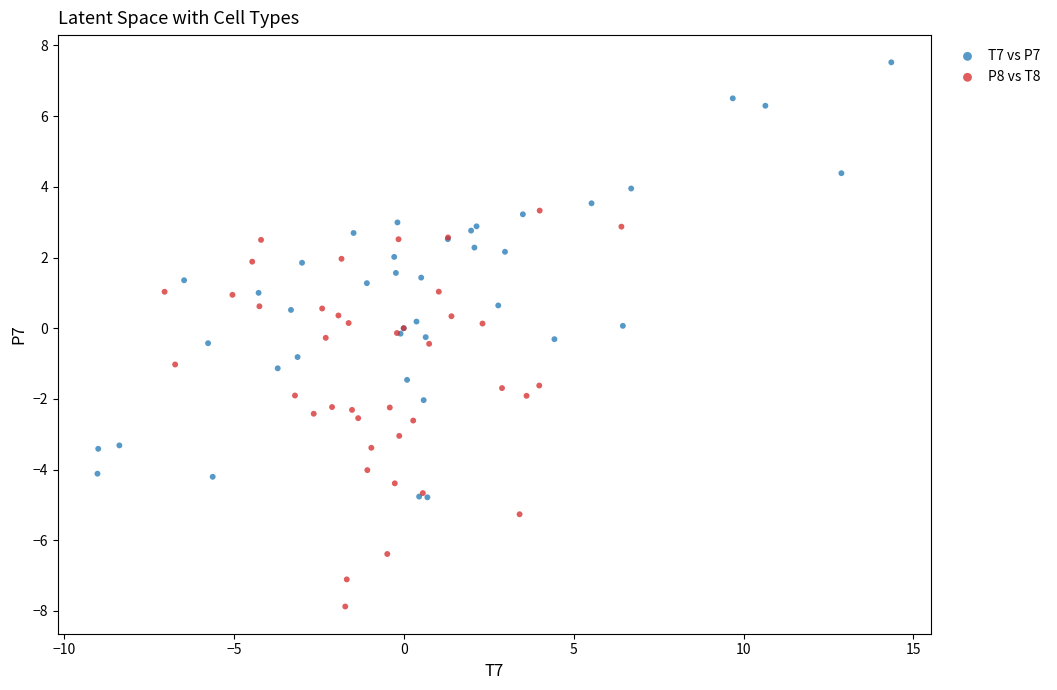

Which series contains the lowest Y value?

P8 vs T8